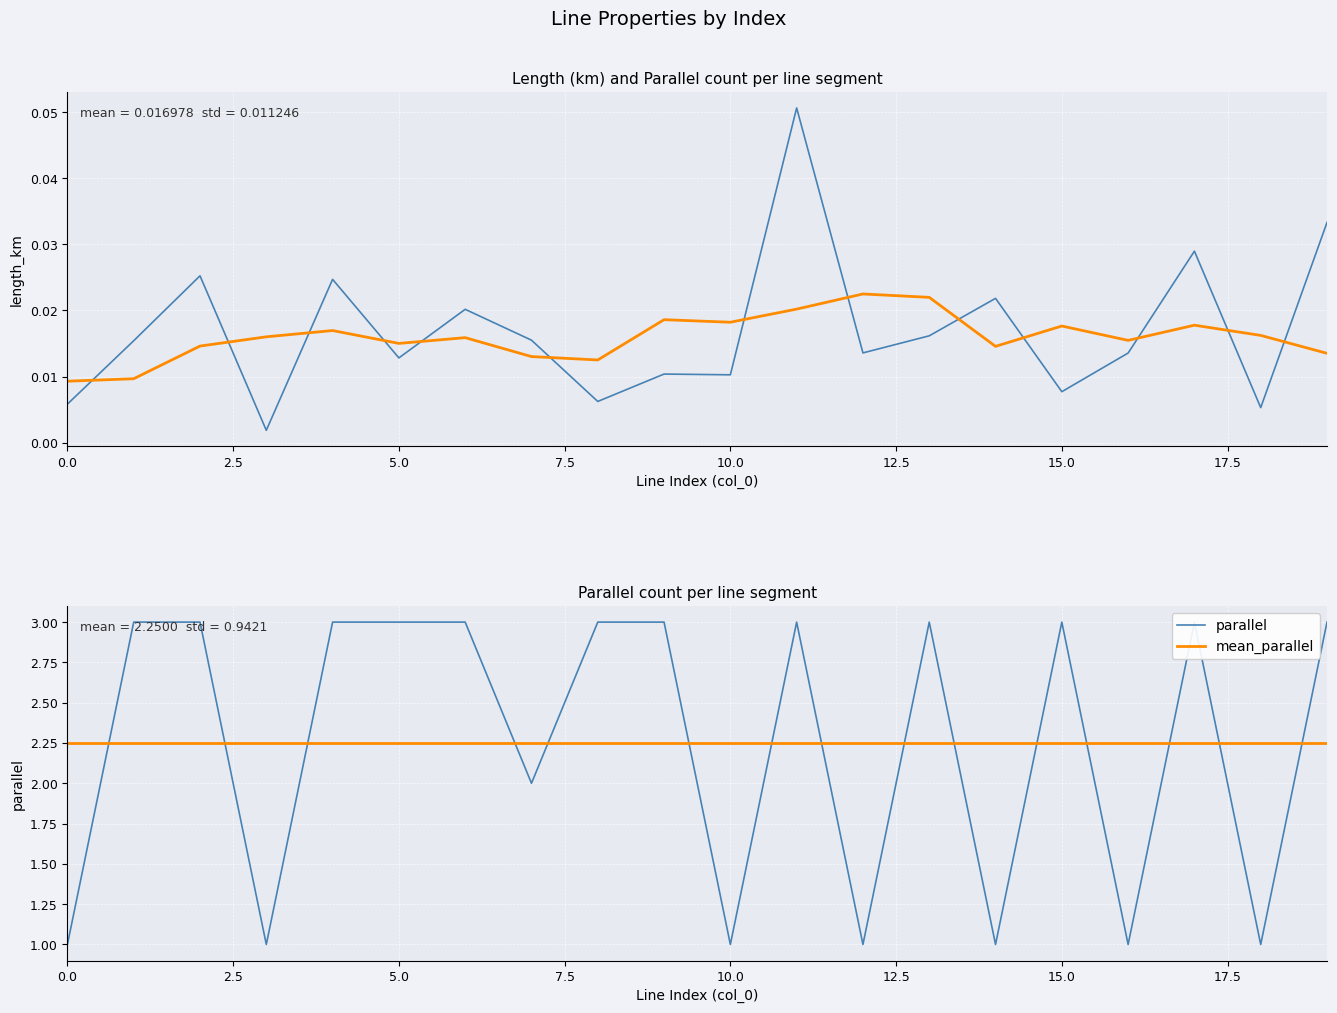

What is the sum of all smoothed_length_km values?

0.3